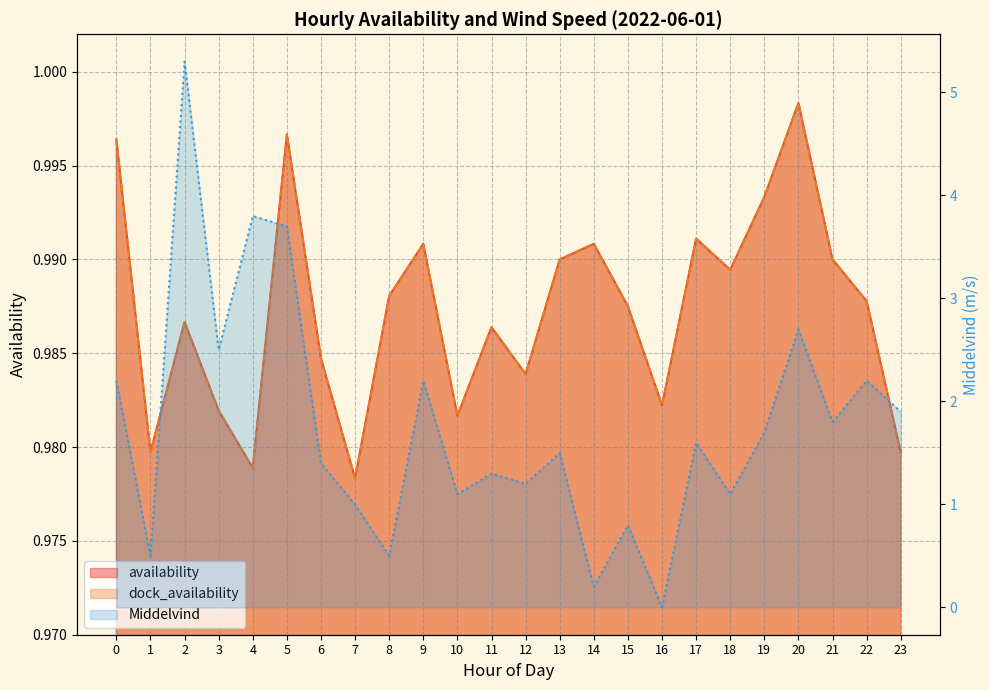

In dock_availability, how many points are higher than both neighbors (excluding endpoints)?

7